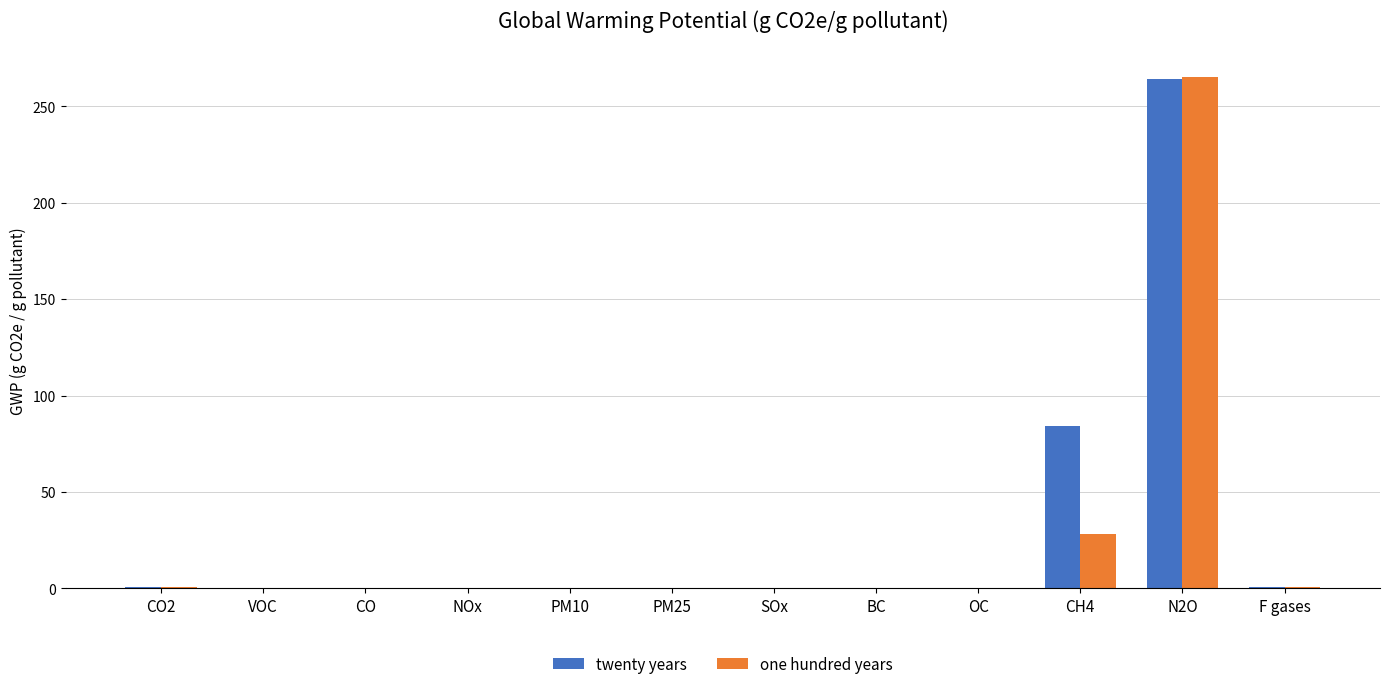

Where is one hundred years nearest to the value 132?

CH4